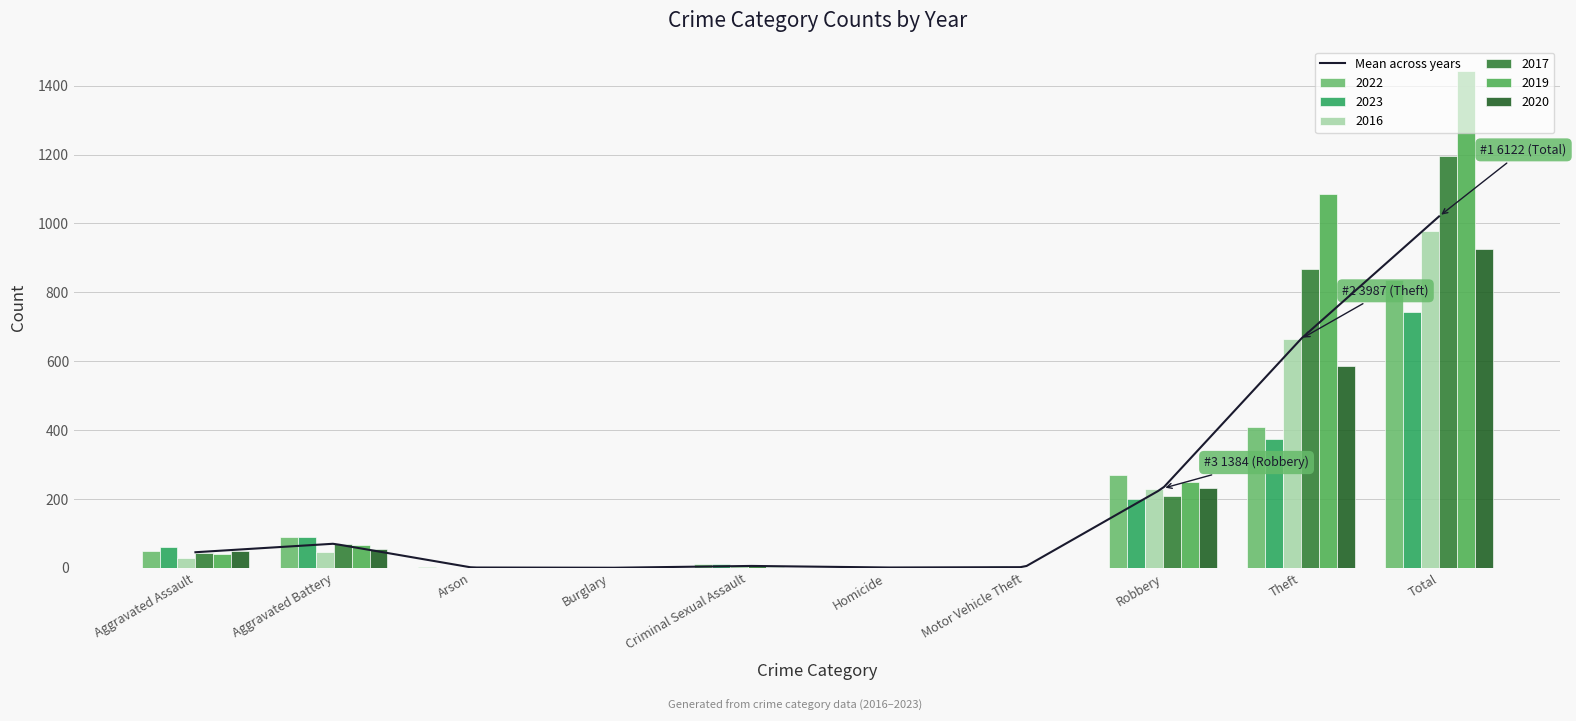

How many values in 2017 are above zero?

8